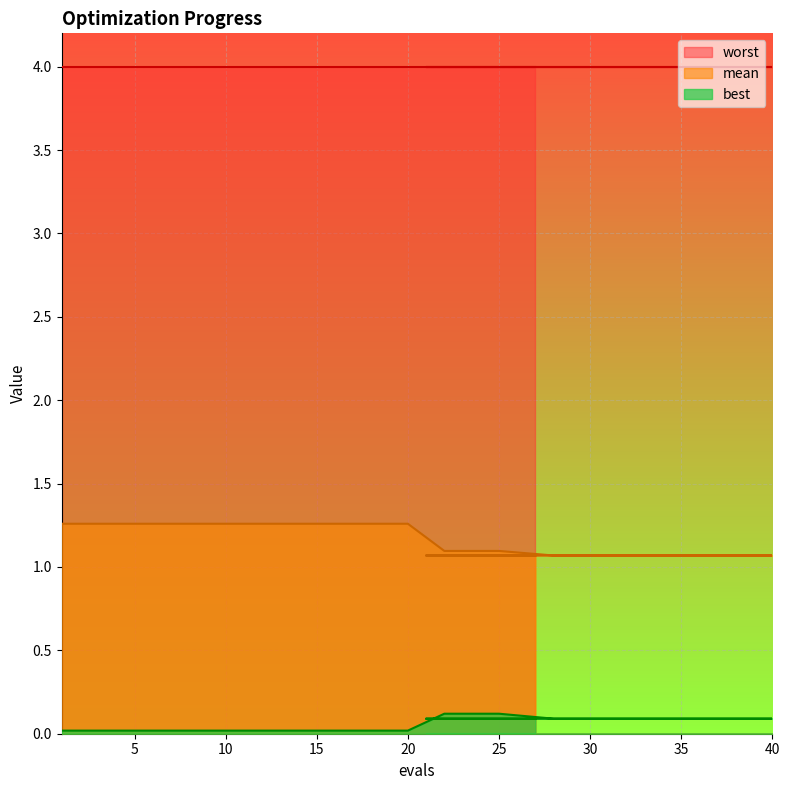

What is the highest value of the best series?

0.1